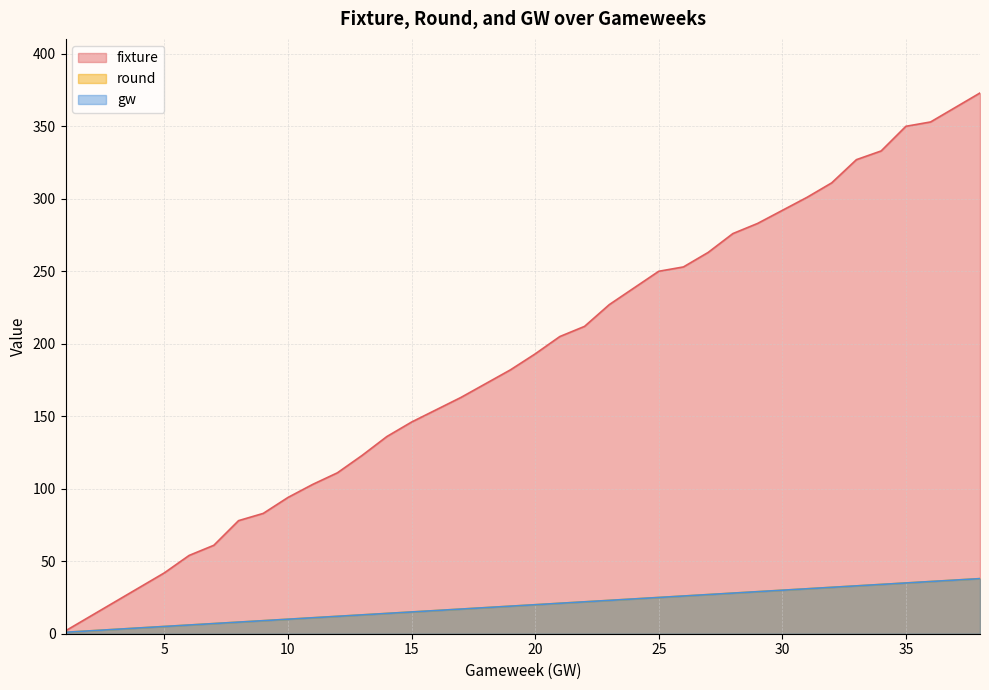

Rank the categories by round value from lowest to highest.

1, 2, 3, 4, 5, 6, 7, 8, 9, 10, 11, 12, 13, 14, 15, 17, 19, 20, 21, 22, 23, 25, 26, 27, 28, 29, 31, 32, 33, 34, 35, 36, 37, 38